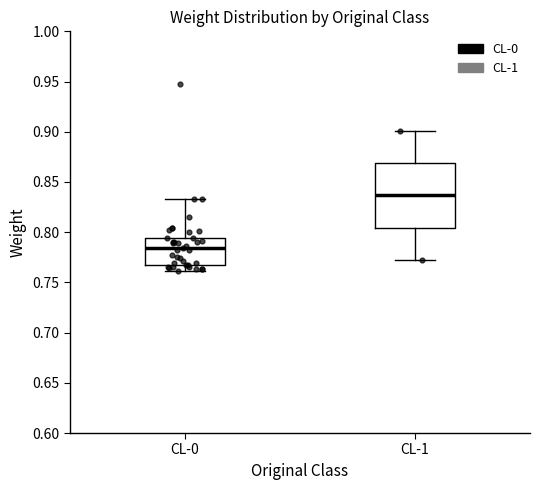

Which box is the tallest, from its lower edge to its upper edge?

CL-1